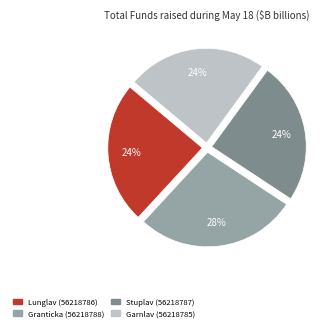

True or false: Granticka (56218788) accounts for 41% of the total.

False